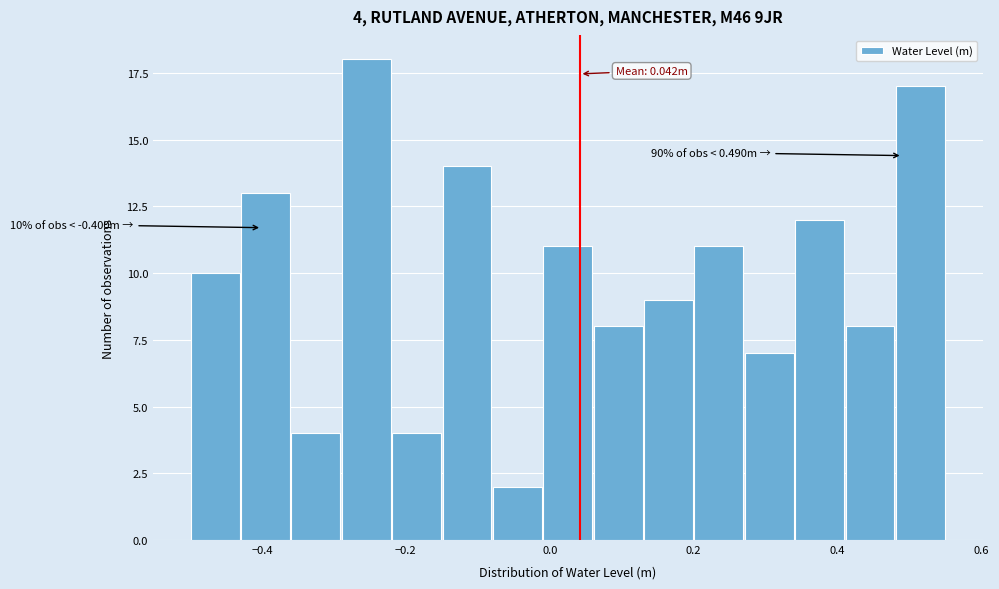

Around what value on the x-axis is the tallest bar? Give the approximate position of its centre, as read against the axis.

-0.26